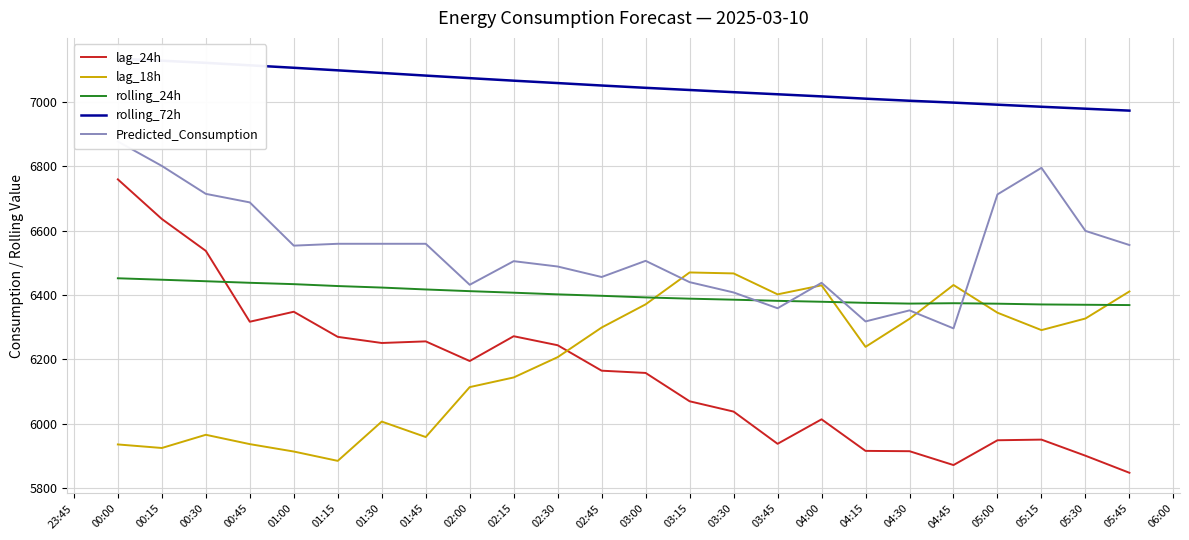

What is the highest value of the rolling_24h series?

6451.9